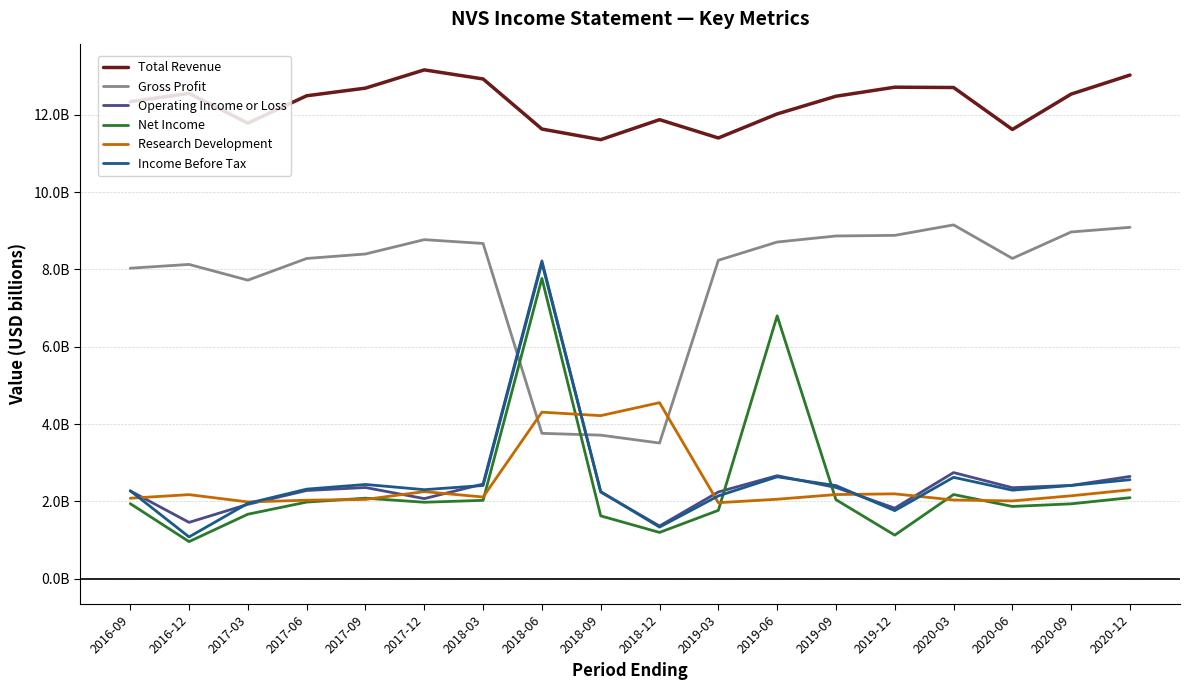

What is the value of the Operating Income or Loss point at the 1st from the left?

2.3